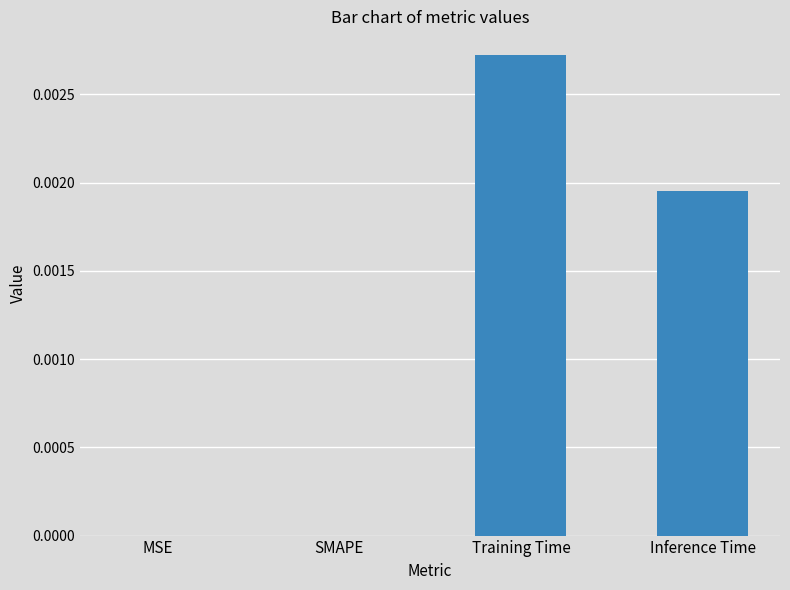

Which category has the highest value across all series?

Training Time